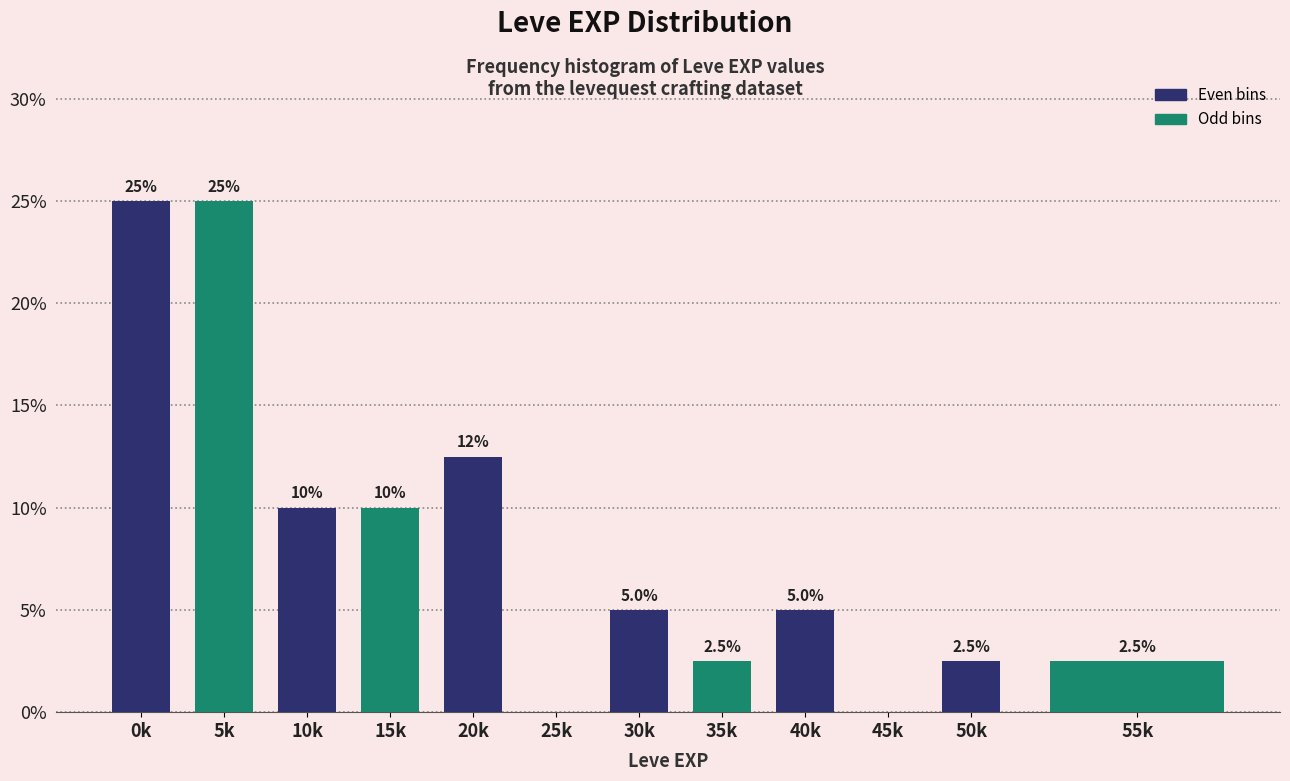

Reading right to left, extract all data points from this chart.

55k=2.5	50k=2.5	45k=0.0	40k=5.0	35k=2.5	30k=5.0	25k=0.0	20k=12.5	15k=10.0	10k=10.0	5k=25.0	0k=25.0